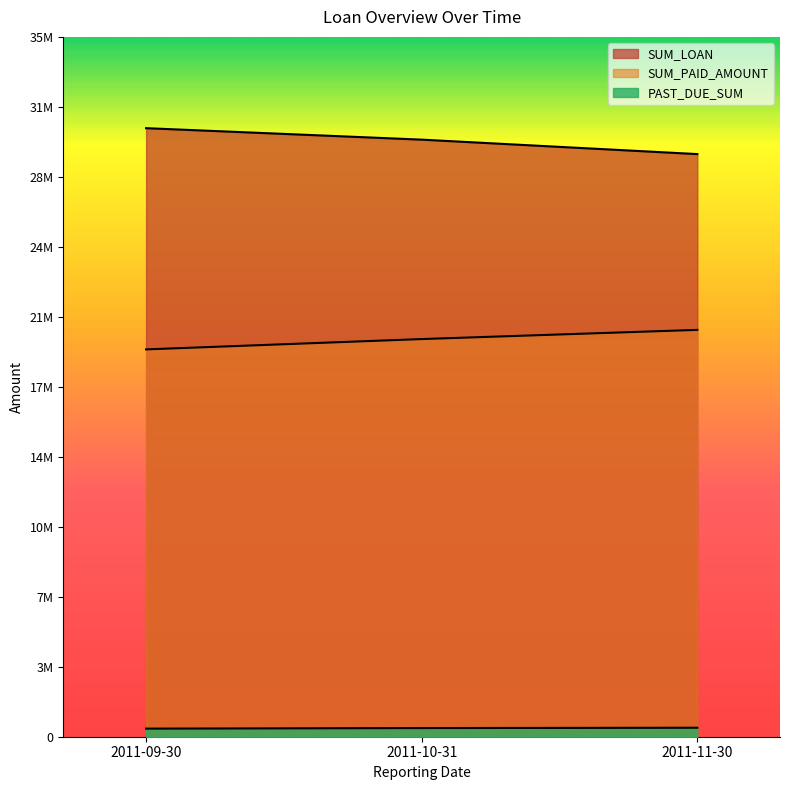

True or false: PAST_DUE_SUM has a value of 405078.0 at 2011-09-30.

True